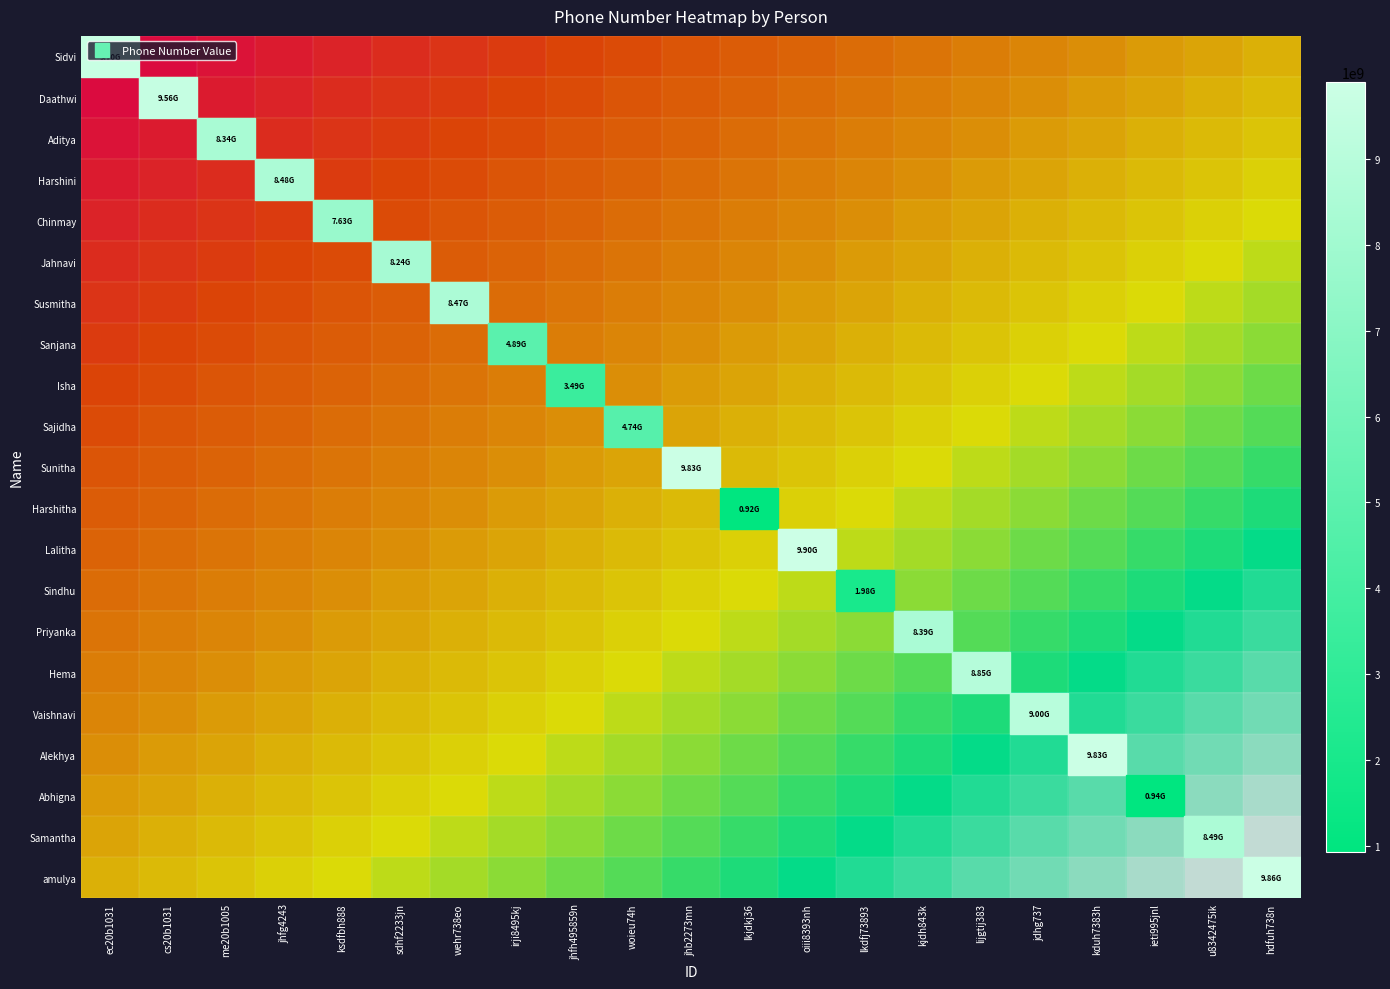

Between lkjdkj36 and jhb2273mn, which is larger?

lkjdkj36